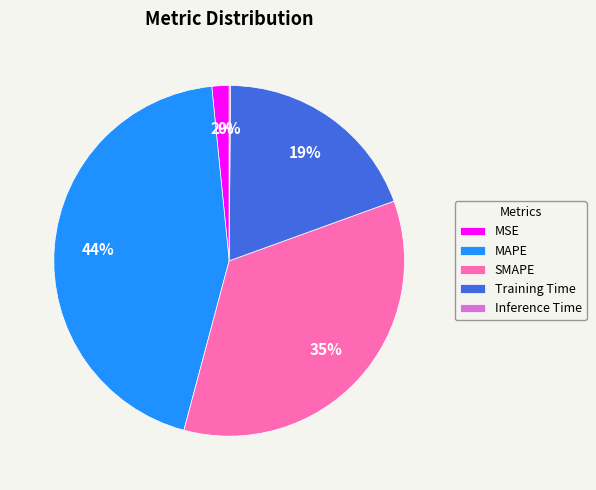

True or false: Training Time accounts for 29% of the total.

False